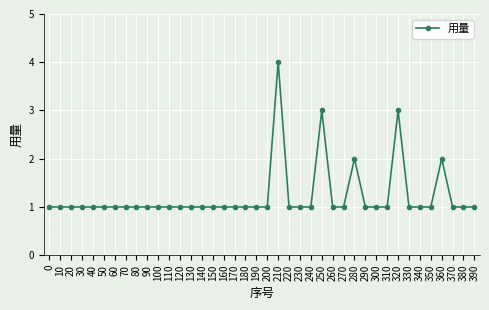

What is the sum of all values?

49